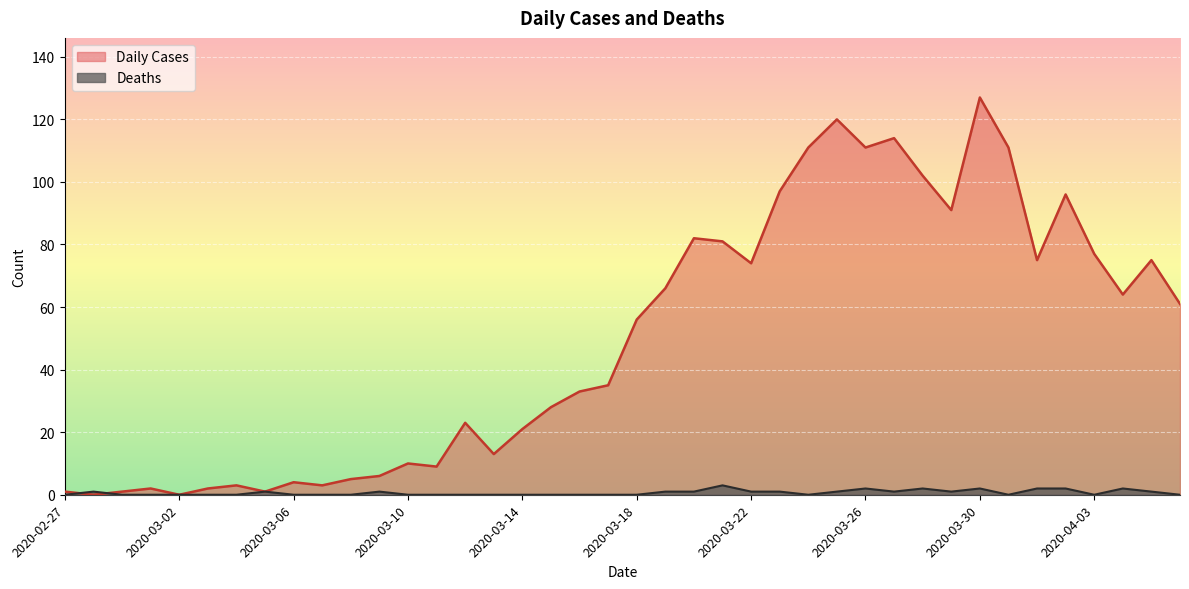

True or false: Daily Cases has a value of 10 at 2020-03-10.

True